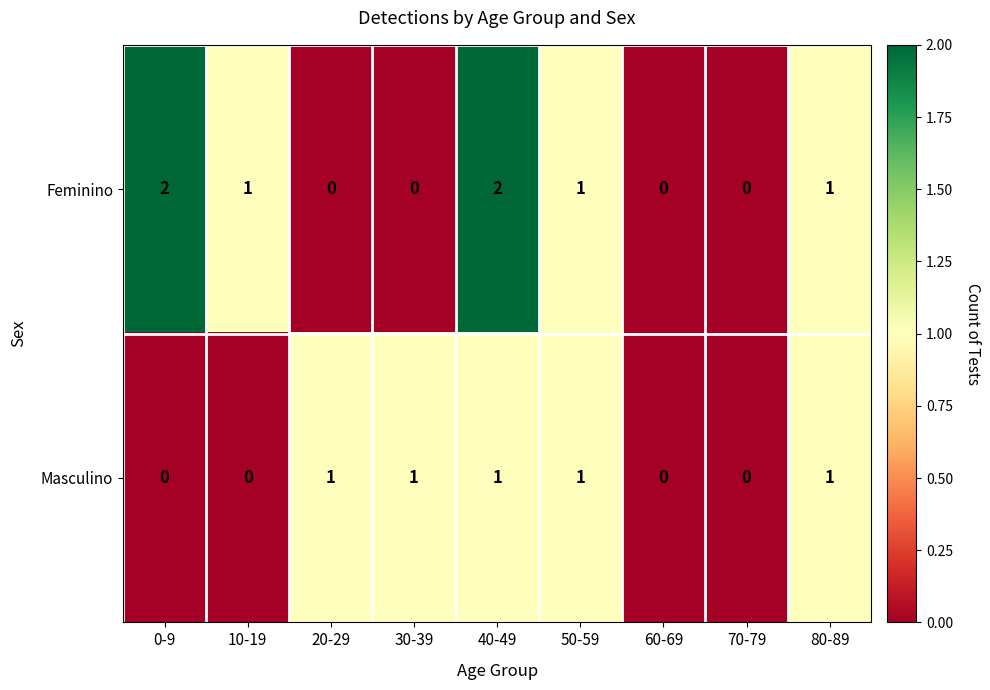

Reading left to right, extract all data points from this chart.

Feminino: 0-9=2	10-19=1	20-29=0	30-39=0	40-49=2	50-59=1	60-69=0	70-79=0	80-89=1
Masculino: 0-9=0	10-19=0	20-29=1	30-39=1	40-49=1	50-59=1	60-69=0	70-79=0	80-89=1